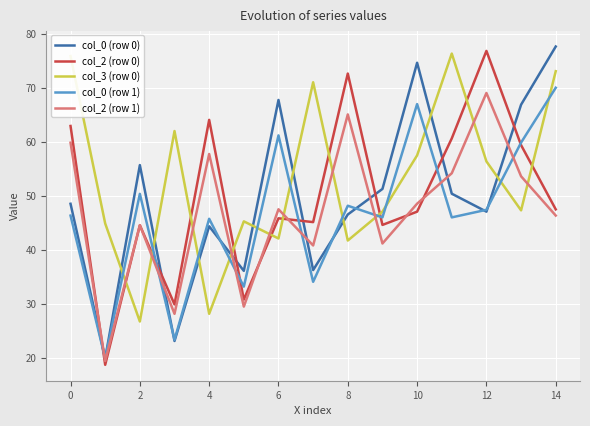

Does the chart display data point markers on the line(s)?

No